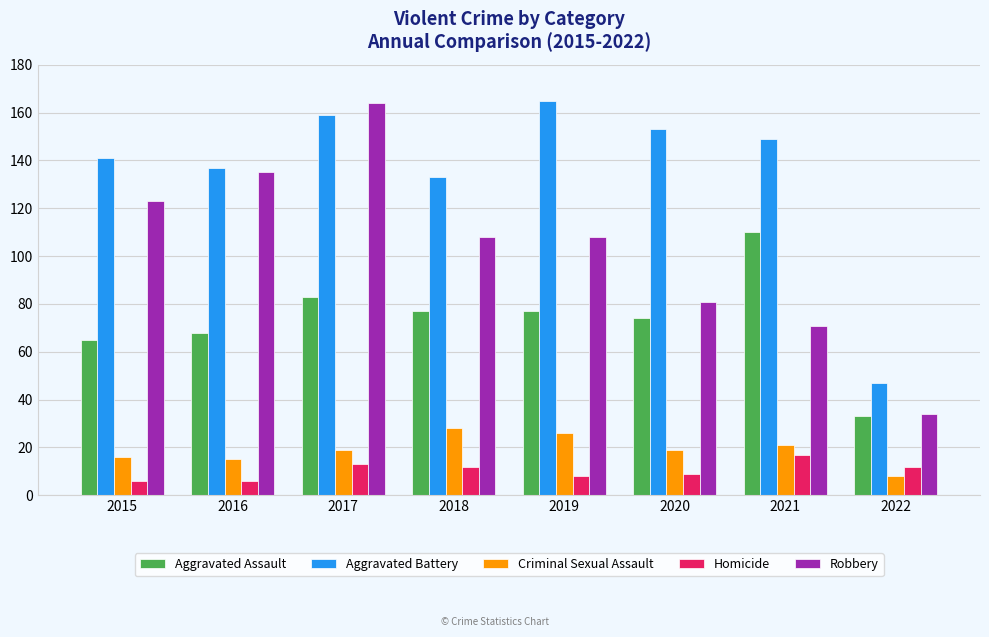

What is the value of the Homicide bar at the 8th from the left?

12